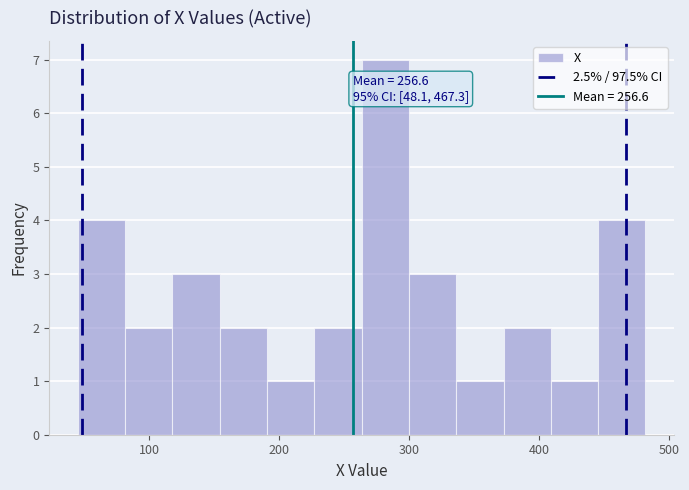

Read against the x-axis, roughly where is the centre of the tallest bar?

280